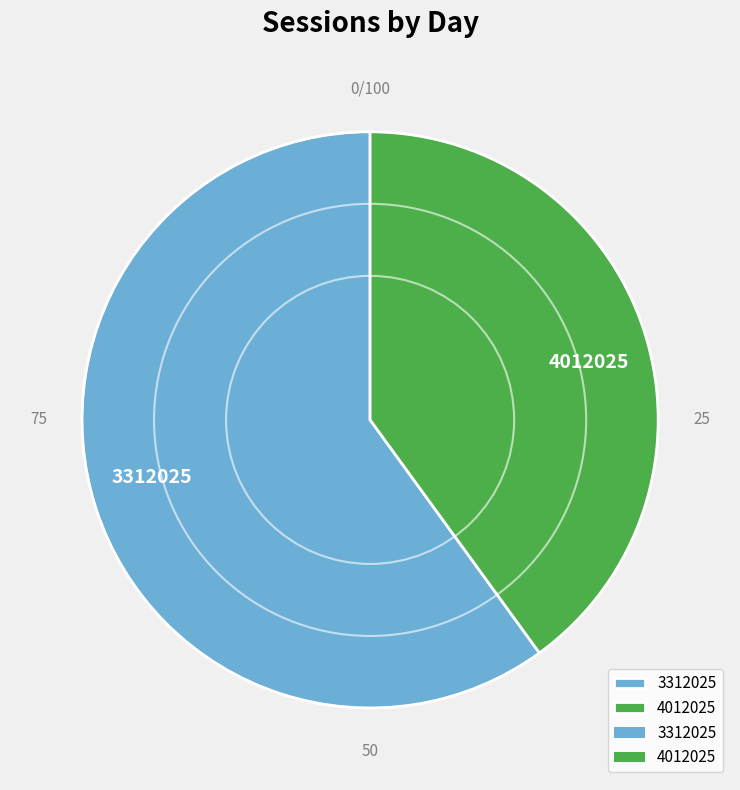

Does 3312025 represent more than half of the total?

Yes